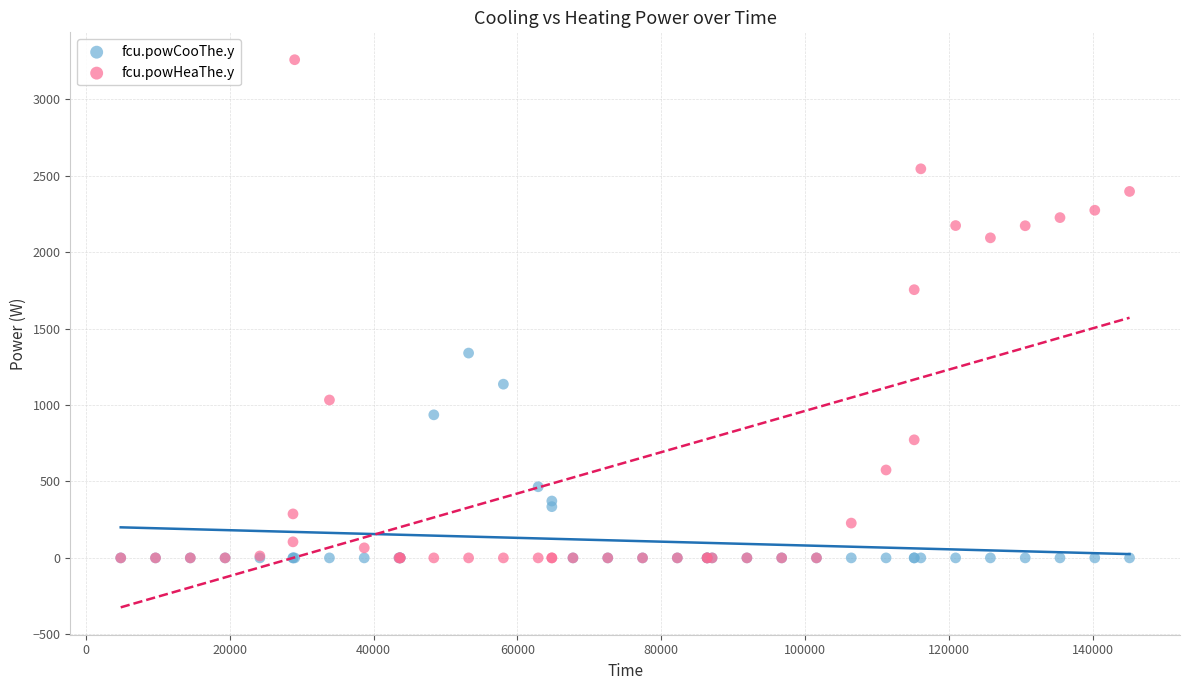

Across all series, what Y value is closest to 1629?

1754.8